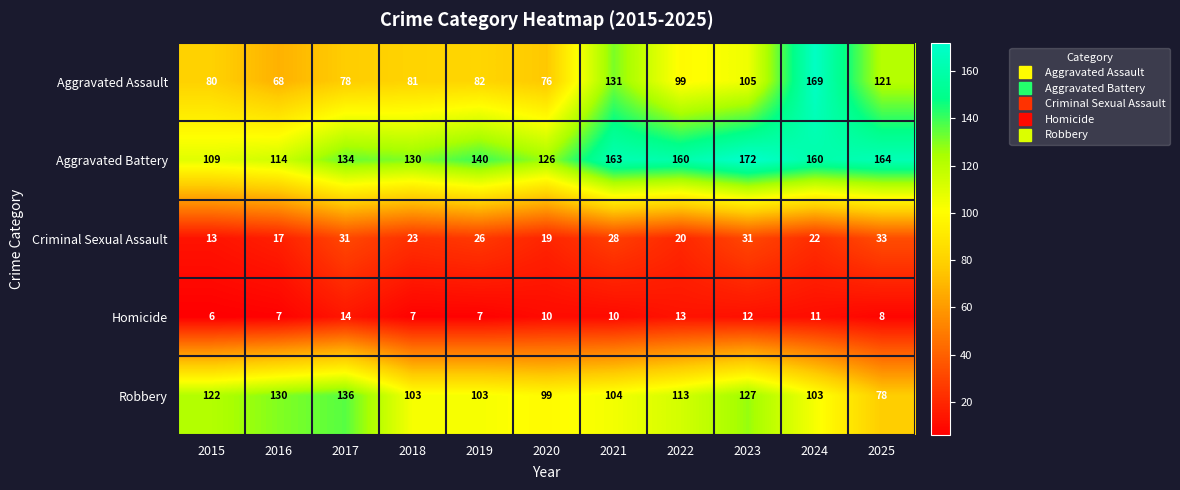

Where does the Homicide series first go above 10?

2017